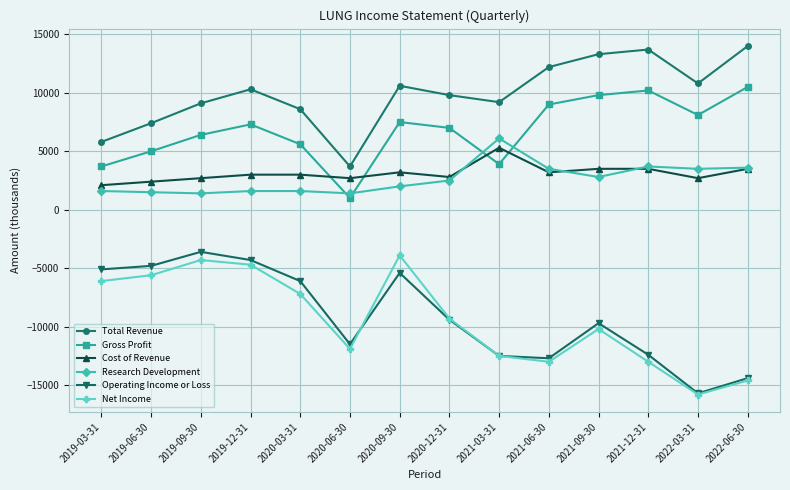

What is the label of the 6th point from the right?

2021-03-31